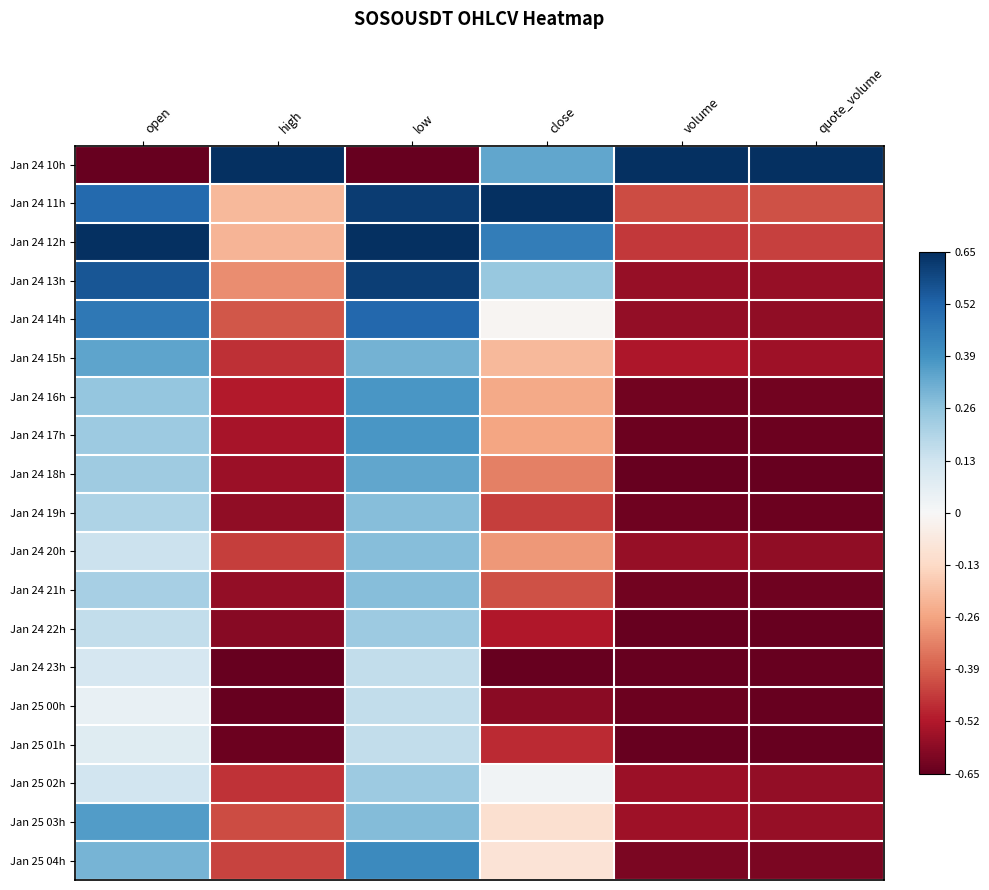

Rank the series by their maximum value, from highest to lowest.

Jan 24 10h, Jan 24 12h, Jan 24 11h, Jan 24 13h, Jan 24 14h, Jan 25 04h, Jan 24 16h, Jan 24 17h, Jan 25 03h, Jan 24 15h, Jan 24 18h, Jan 24 21h, Jan 24 19h, Jan 24 20h, Jan 24 22h, Jan 25 02h, Jan 25 01h, Jan 24 23h, Jan 25 00h